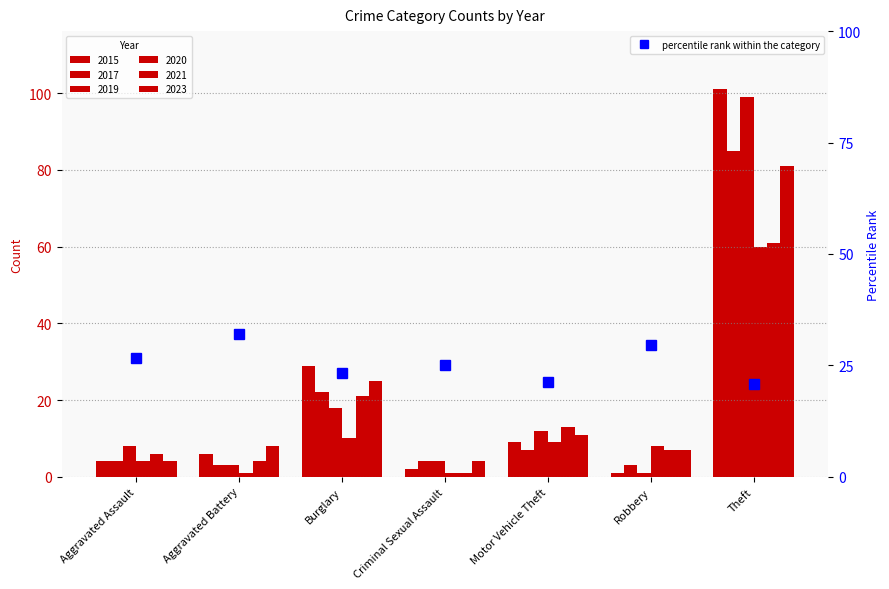

At which label does the data first exceed 25?

Aggravated Assault